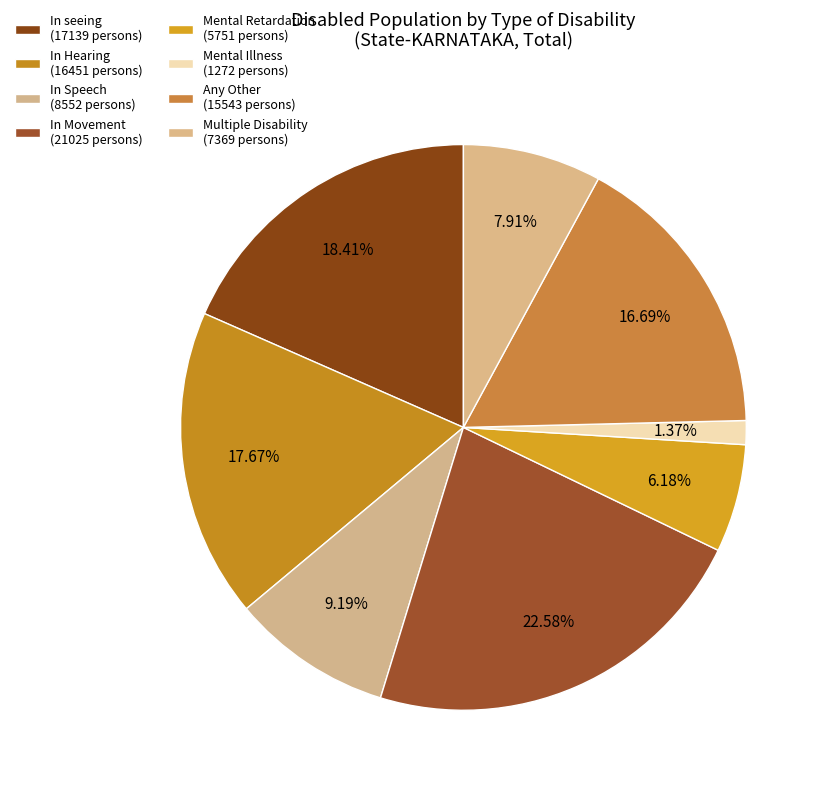

Rank the categories by value from lowest to highest.

Mental Illness, Mental Retardation, Multiple Disability, In Speech, Any Other, In Hearing, In seeing, In Movement